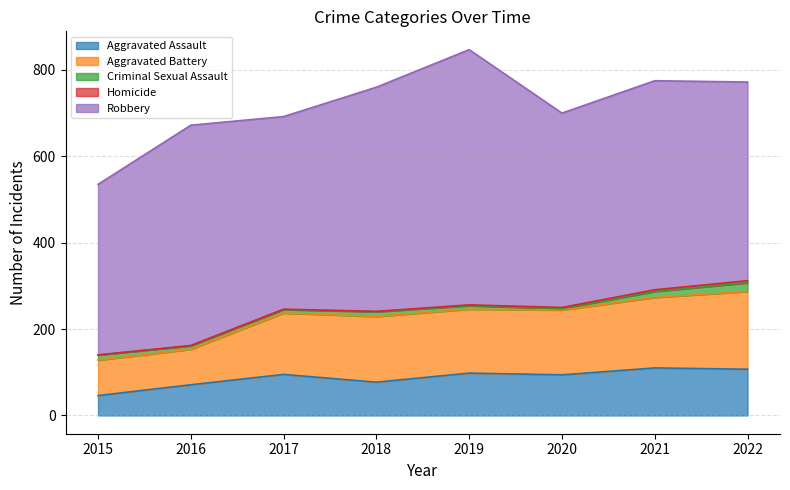

True or false: Homicide and Robbery intersect in this chart.

False